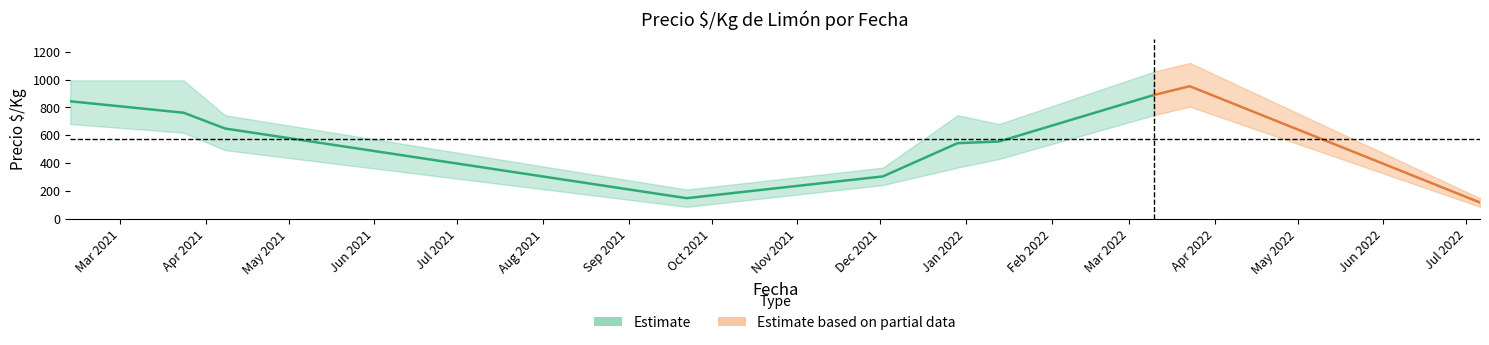

The Precio_promedio series shows 1646 at 2022-03-23. True or false?

False